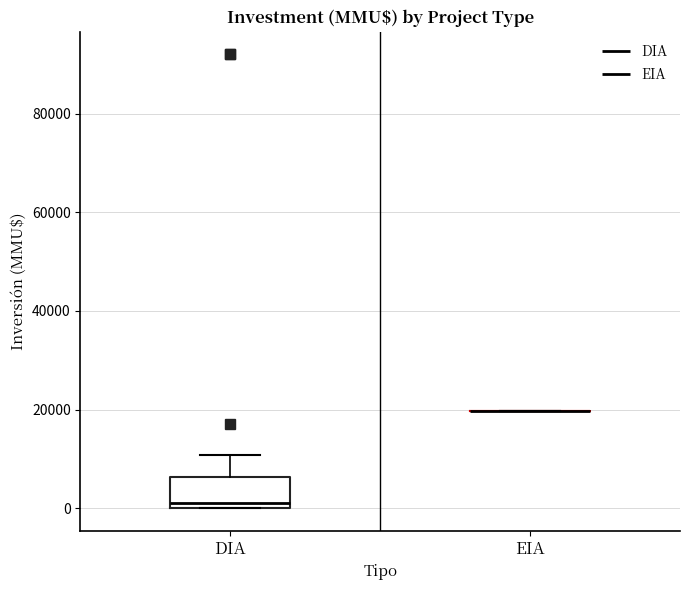

Reading left to right, transcribe this box plot: for each box, give where its median line is, the range the box spans, and where its two whiskers end, as read against the y-axis. The values are not printed on the chart, so give them approximately, as read against the axis.

DIA: median 2000, box 0 to 6000, whiskers 0 to 10000
EIA: box collapsed to a line at 20000, whiskers 20000 to 20000